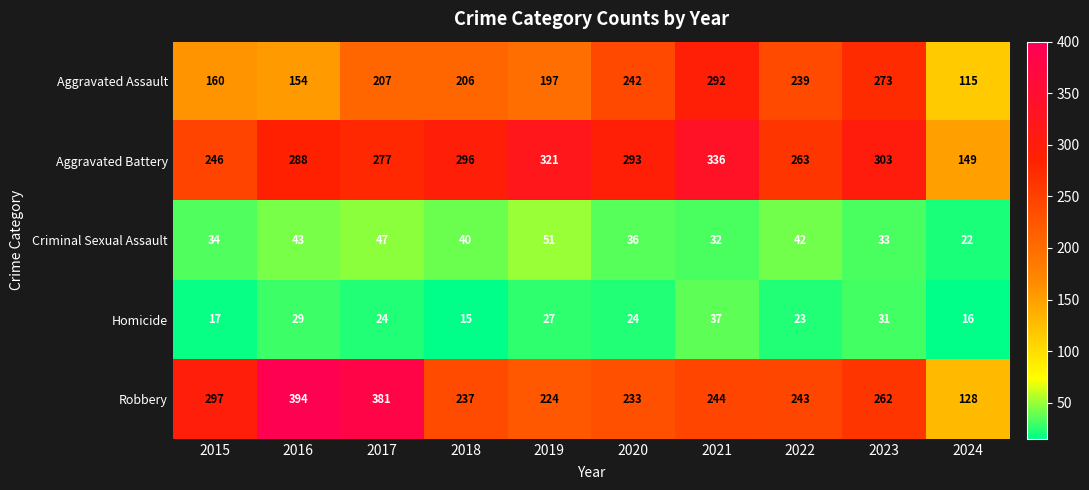

What is the total value across all series at 2024?

430